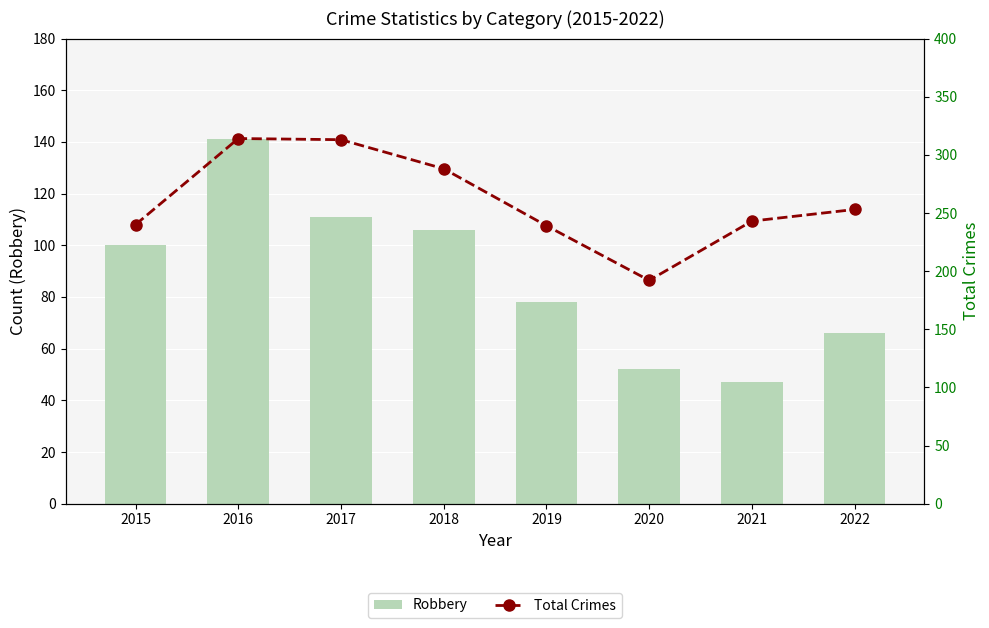

At which category is the sum across all series the highest?

2016